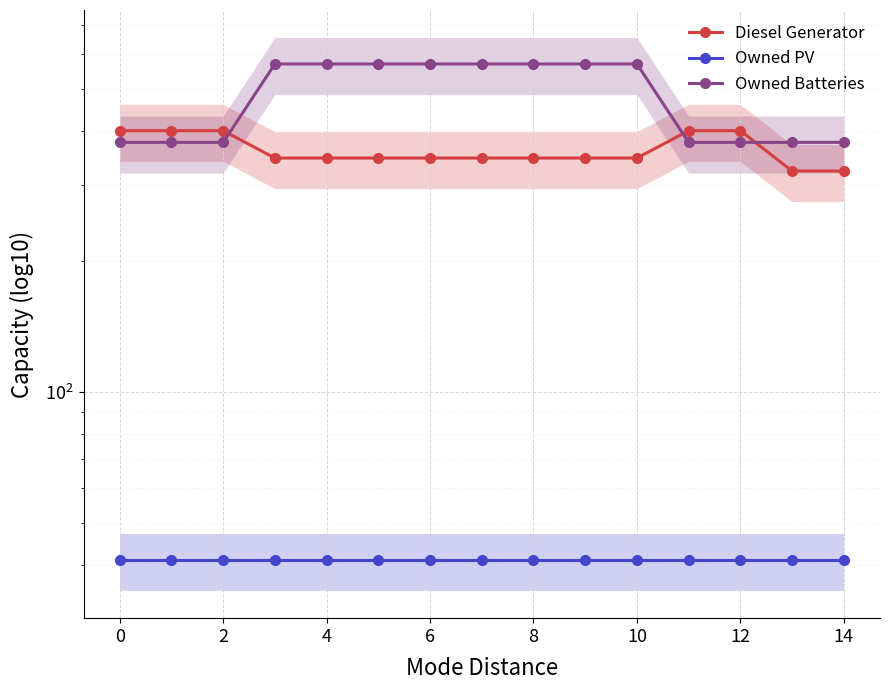

What is the spread (max minus min) of values at 4?

529